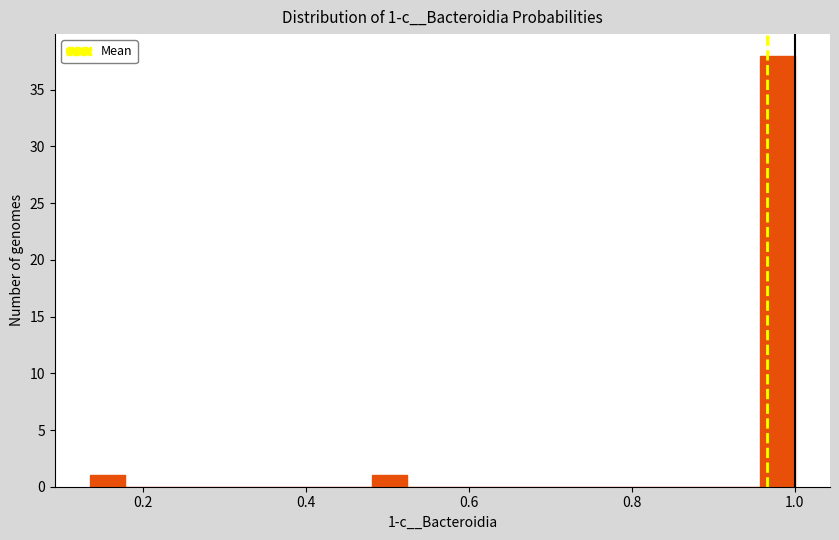

Around what value on the x-axis is the tallest bar? Give the approximate position of its centre, as read against the axis.

0.98